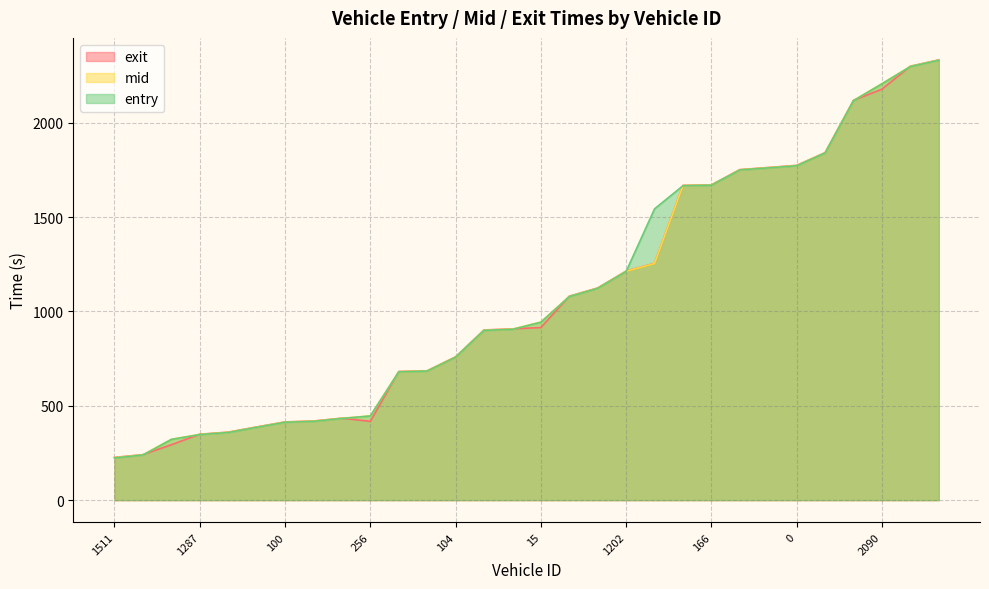

In exit, how many points are lower than both neighbors (excluding endpoints)?

1